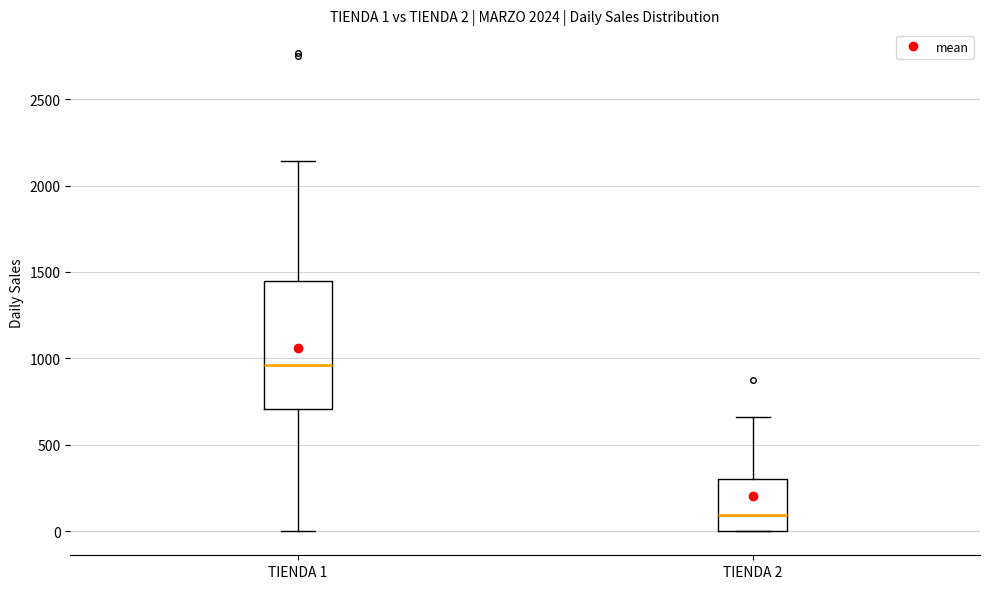

Which box's median line is the lowest?

TIENDA 2